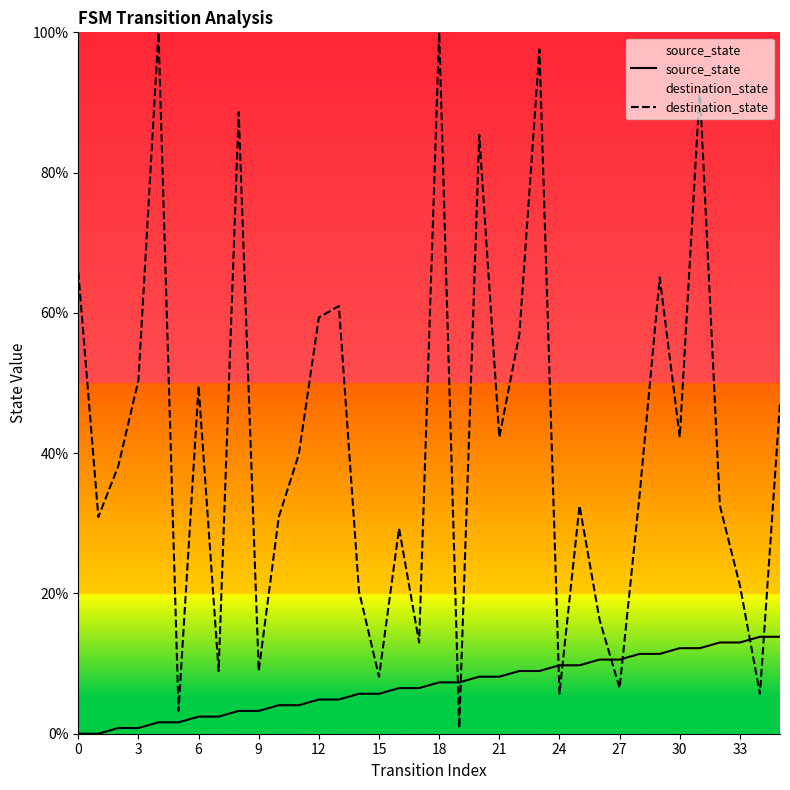

At which label does source_state reach its peak?

34